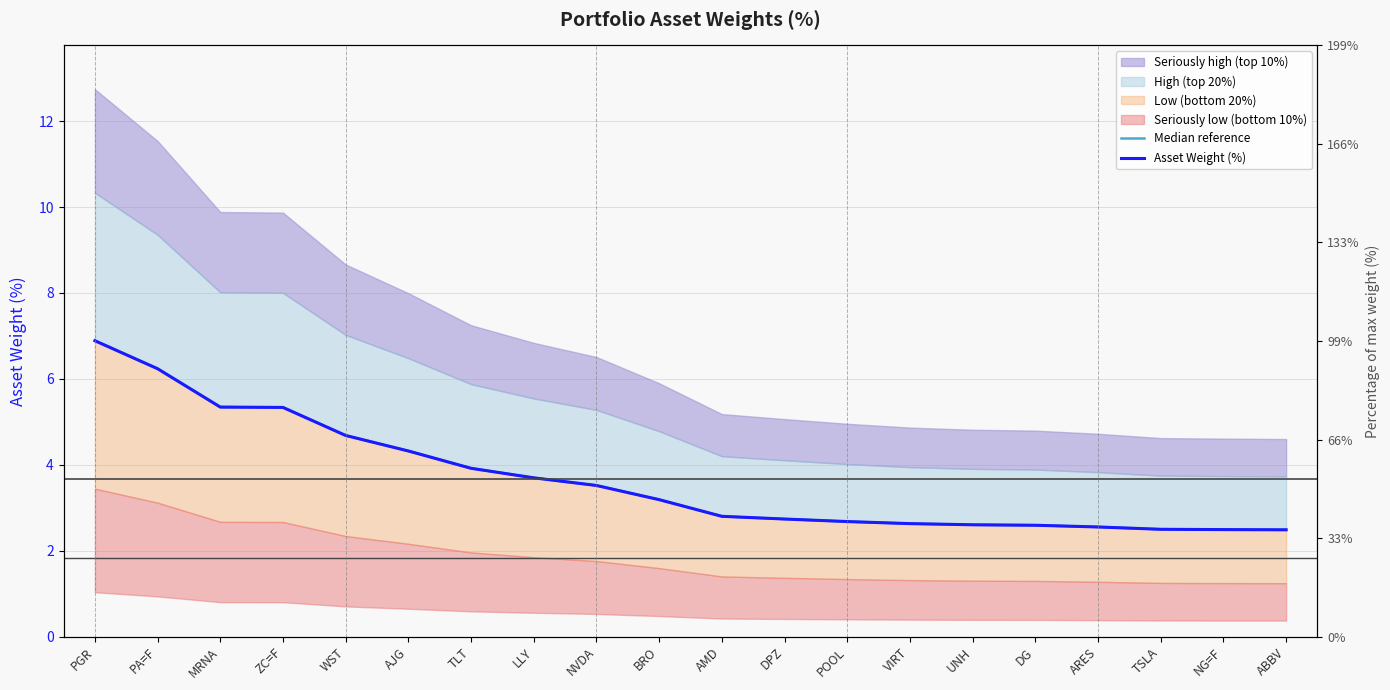

Where is Asset Weight (%) nearest to the value 4?

TLT